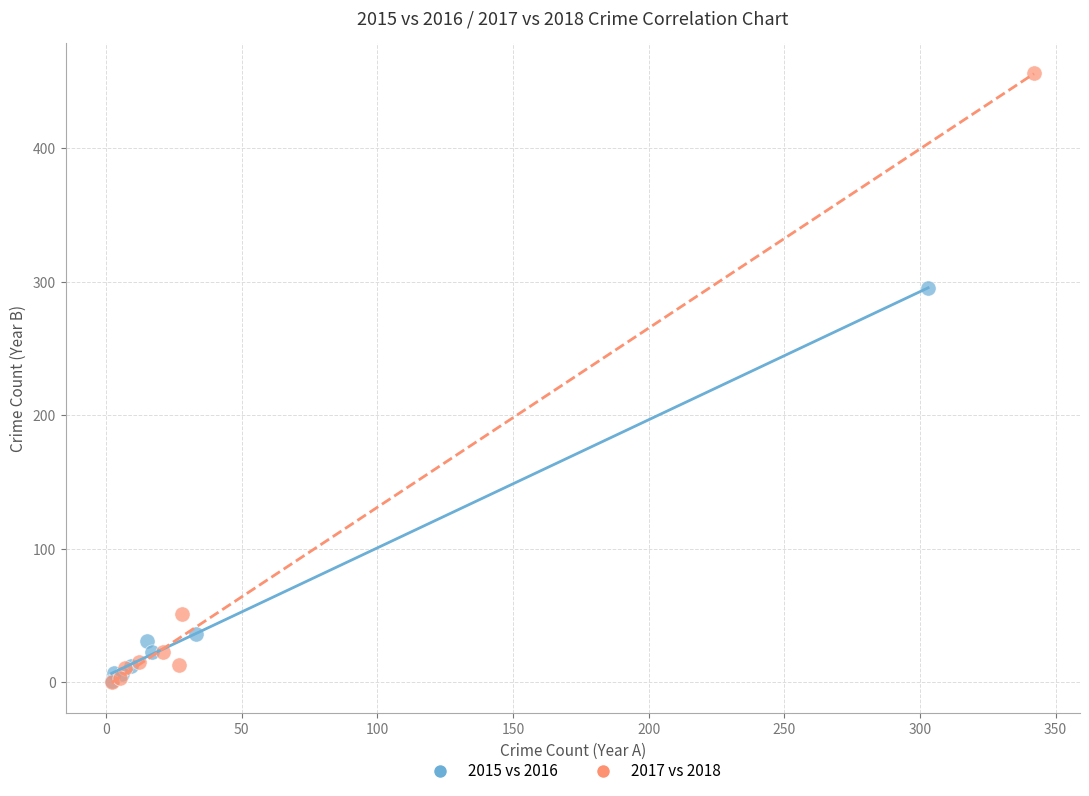

Which series contains the highest Y value?

2017 vs 2018